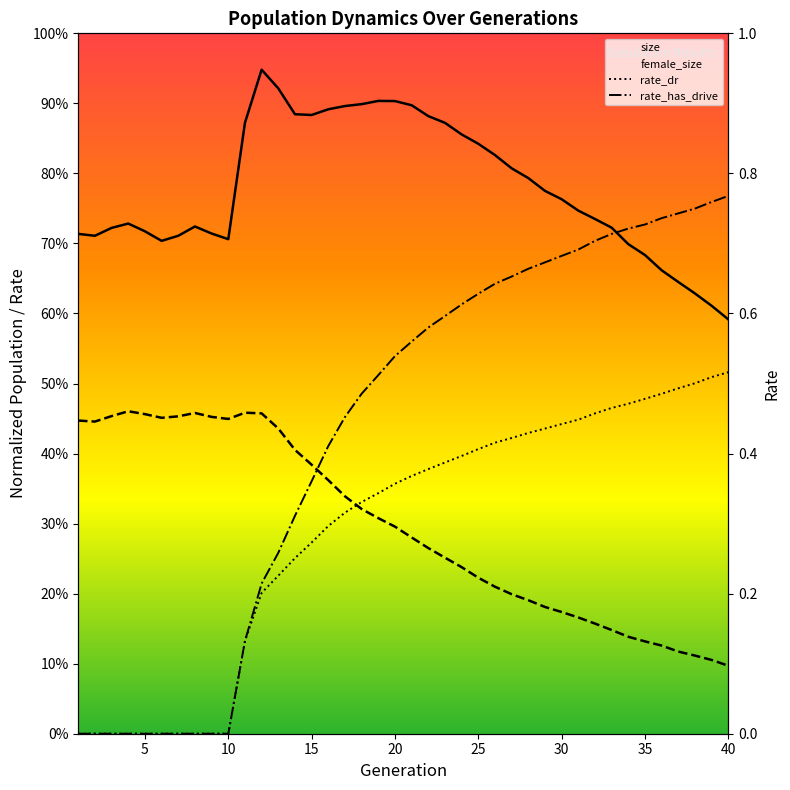

Which series has the widest spread of values?

rate_has_drive